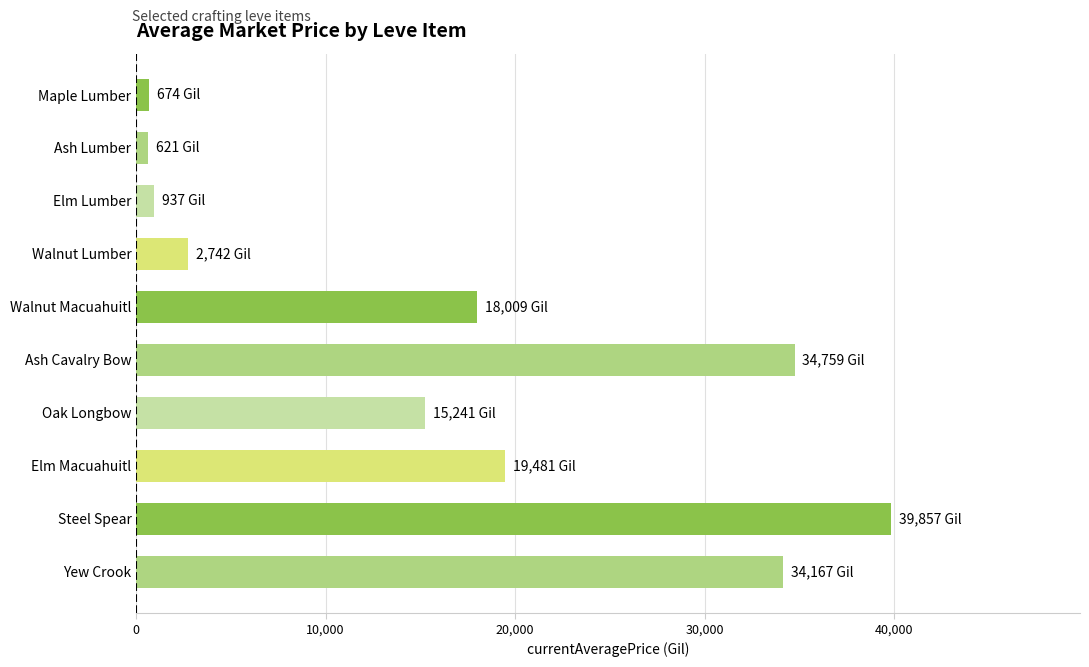

Read the value at Elm Macuahuitl.

19480.7